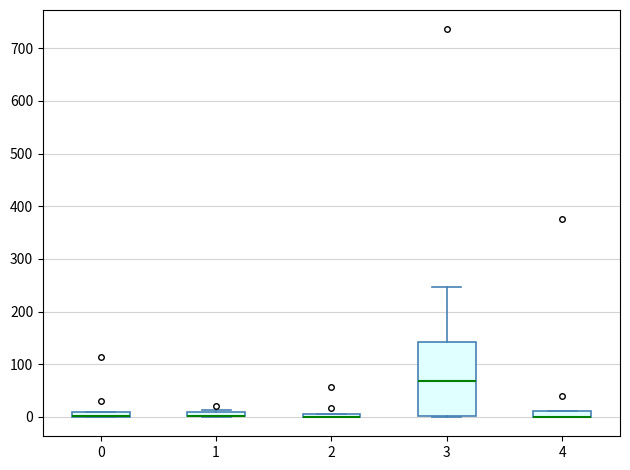

Comparing the boxes themselves (not the whiskers), which one is the tallest?

3